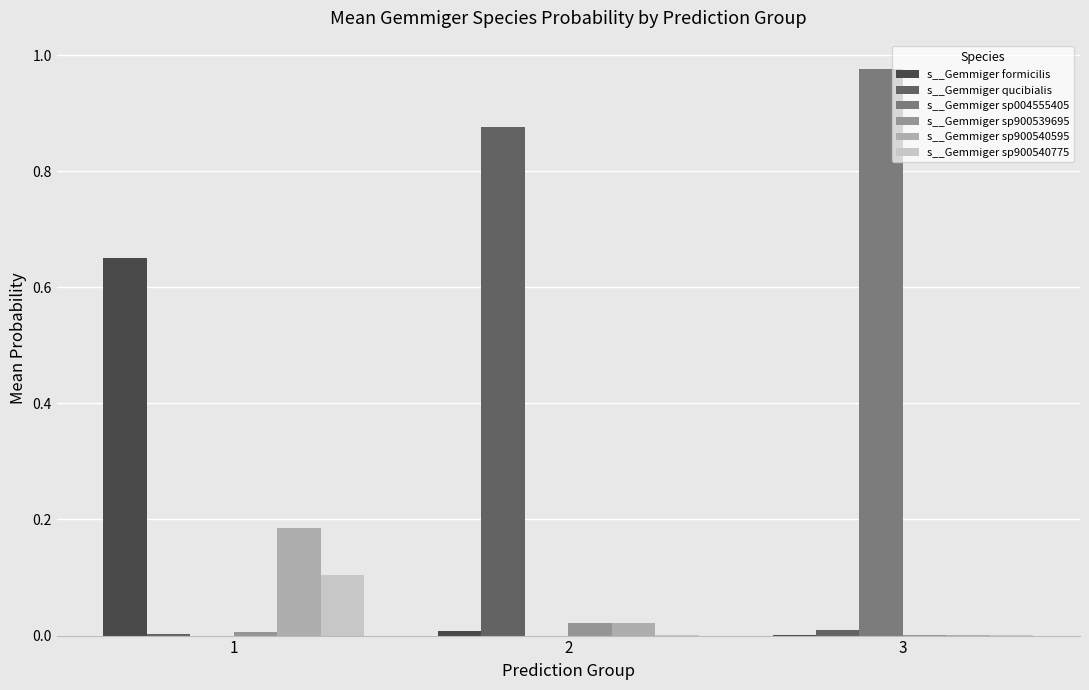

Which series changed the most between 1 and 3?

s__Gemmiger sp004555405